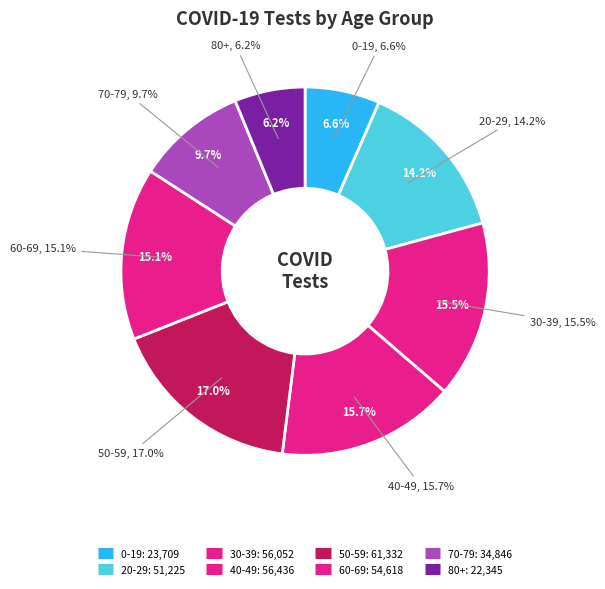

How many segments does this pie chart have?

8